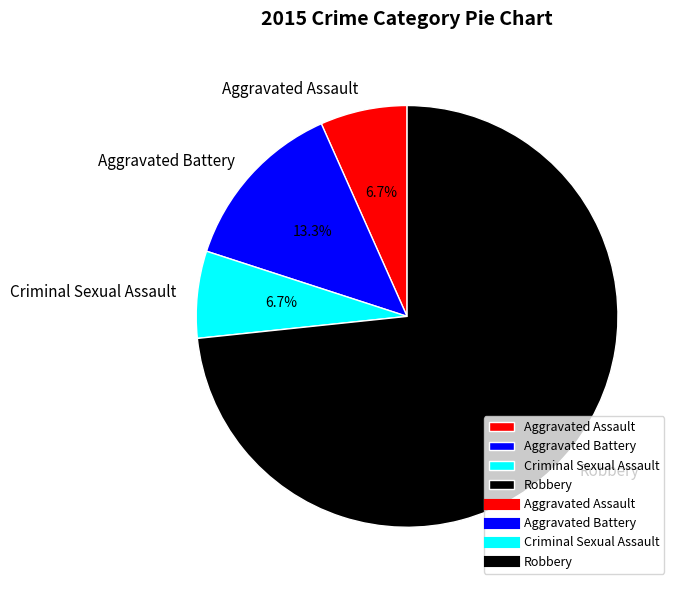

How many slices are in this pie chart?

4